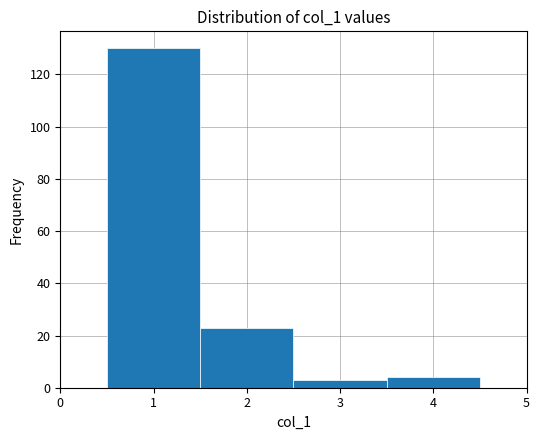

How tall is the bar that spans 0.5 to 1.5 on the x-axis? The values are not printed on the chart, so give them approximately, as read against the axis.

130